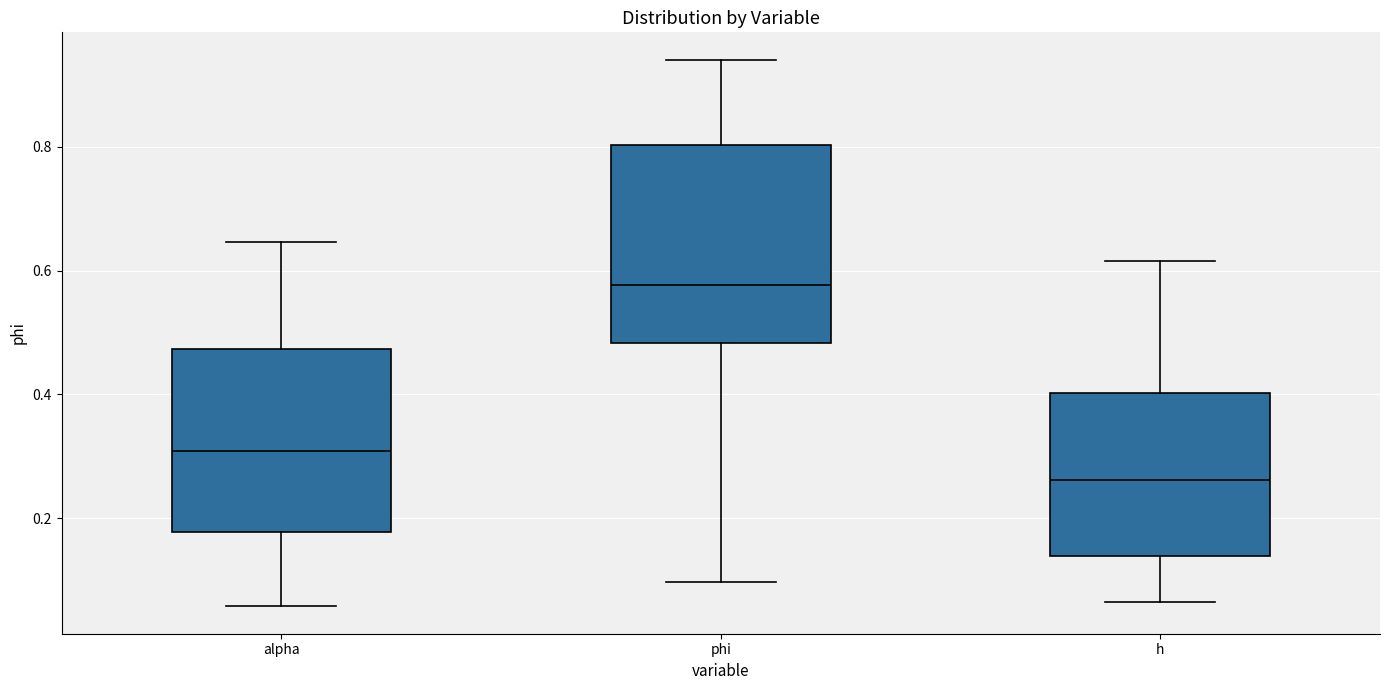

Reading left to right, transcribe this box plot: for each box, give where its median line is, the range the box spans, and where its two whiskers end, as read against the y-axis. The values are not printed on the chart, so give them approximately, as read against the axis.

alpha: median 0.30, box 0.18 to 0.48, whiskers 0.06 to 0.64
phi: median 0.58, box 0.48 to 0.80, whiskers 0.10 to 0.94
h: median 0.26, box 0.14 to 0.40, whiskers 0.06 to 0.62